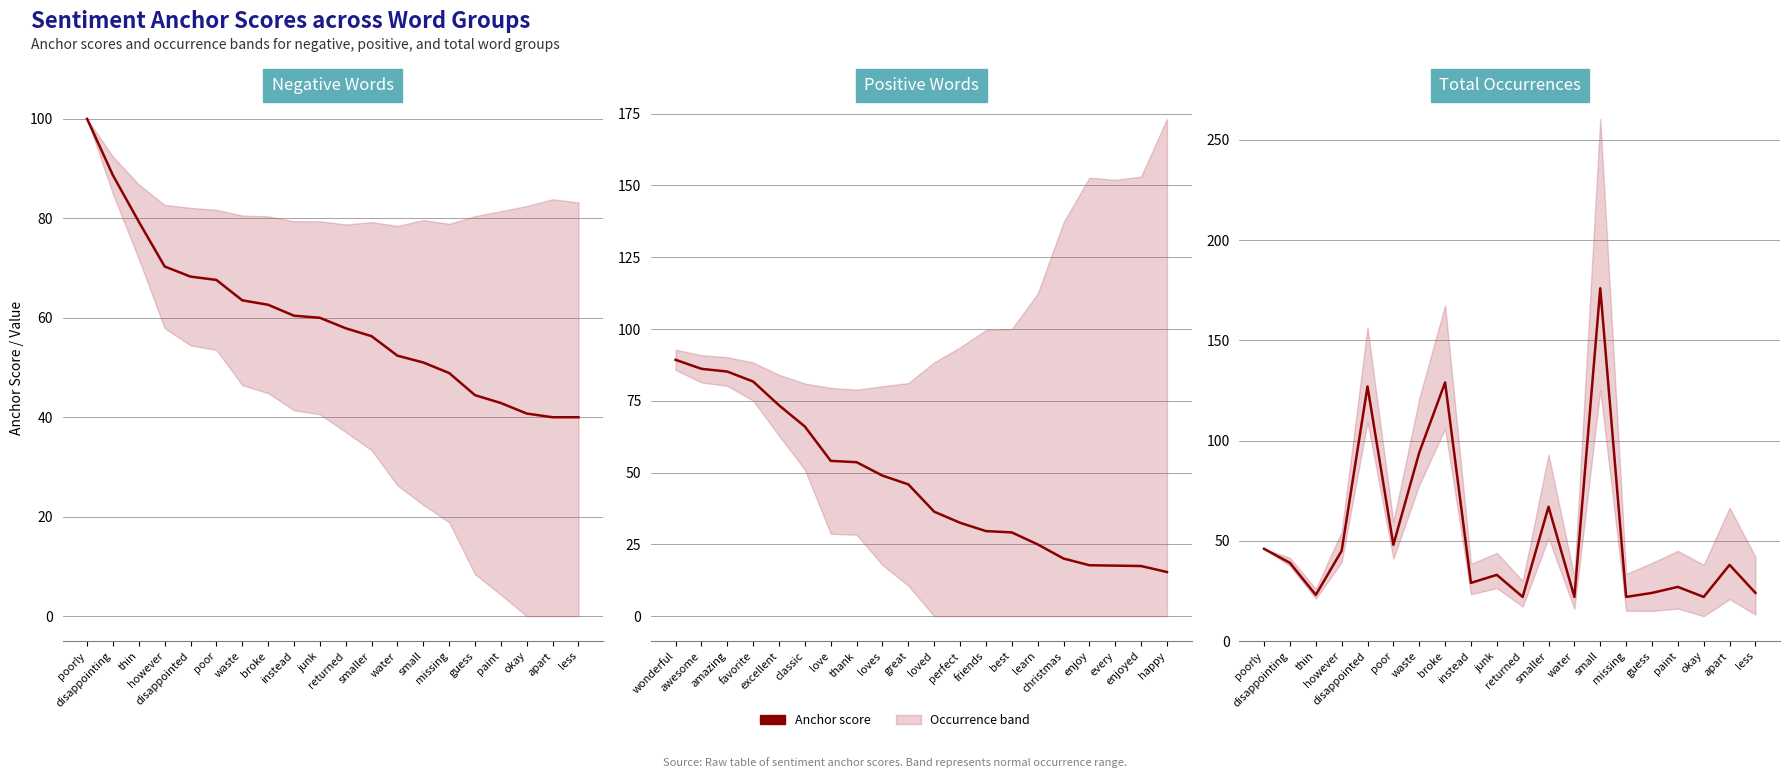

Is it true that the value at however is 45?

True